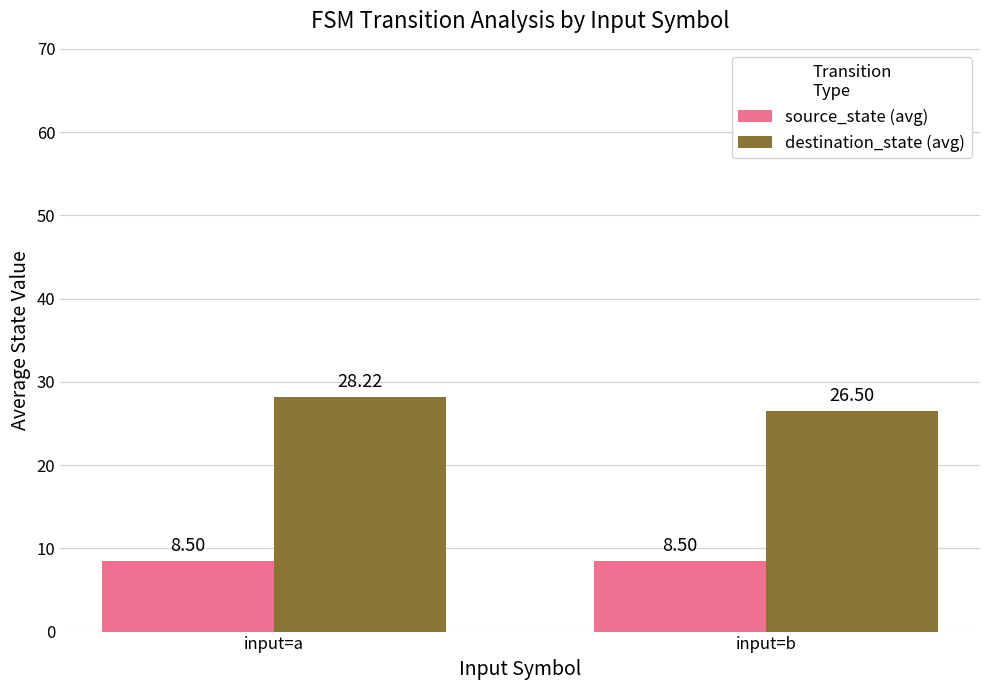

True or false: source_state (avg) has a value of 8.5 at input=a.

True